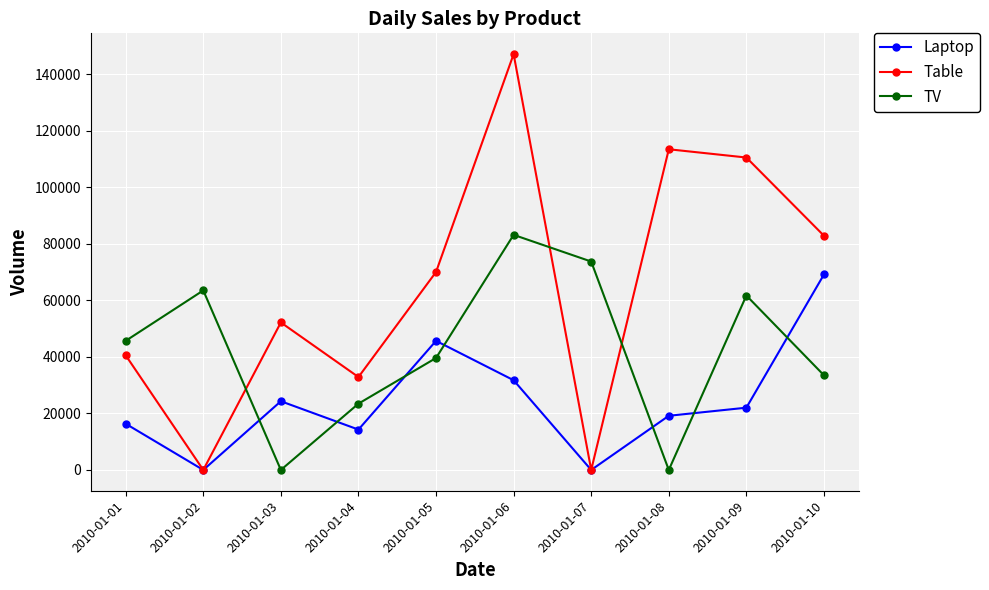

What is the value of the Table point at the 3rd from the left?

52200